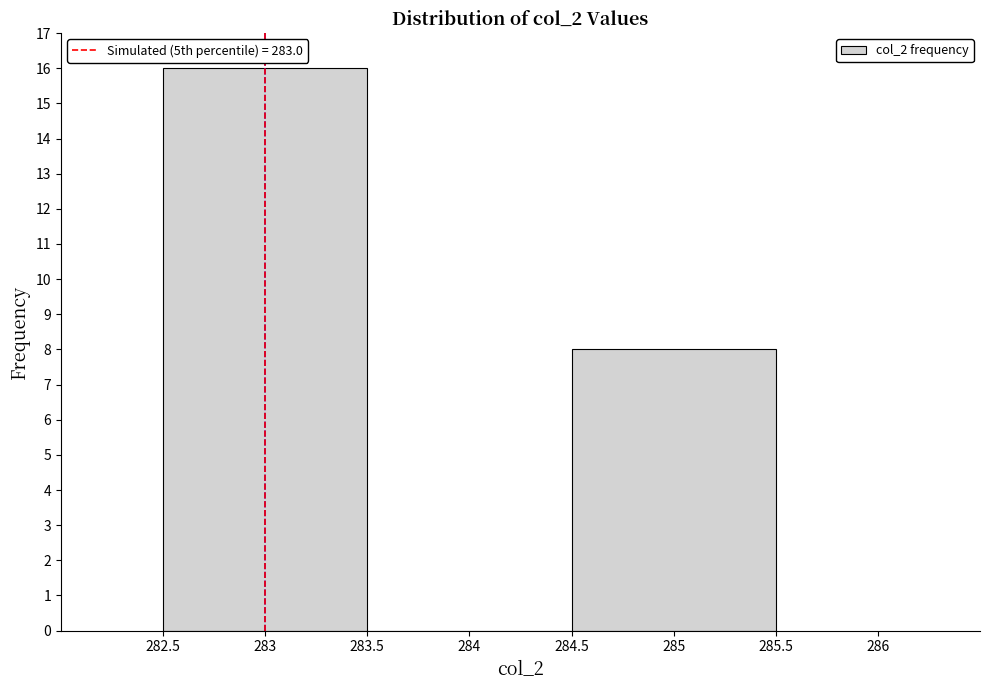

What is the height of the bar covering 282.5 to 283.5 on the x-axis? The values are not printed on the chart, so give them approximately, as read against the axis.

16